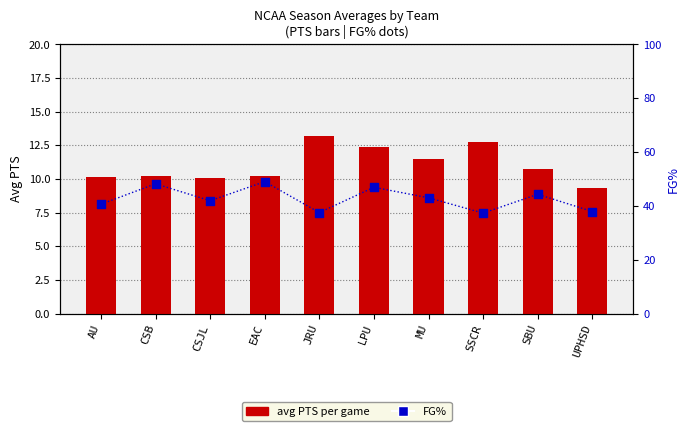

Which series contains the highest Y value?

FG%